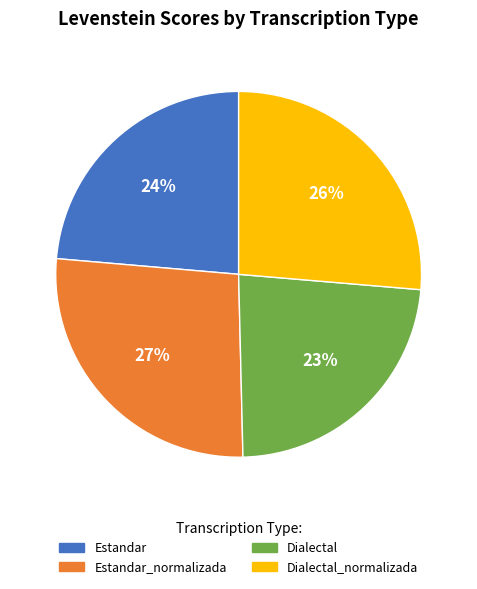

To the nearest percent, what percentage of the pie is Dialectal_normalizada?

26%